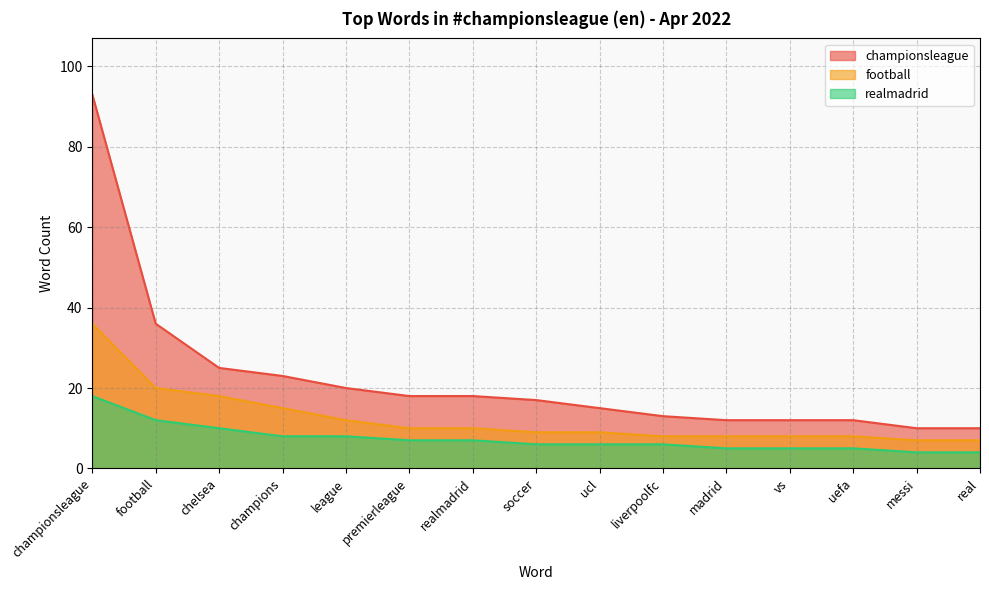

Does the chart have visible grid lines?

Yes